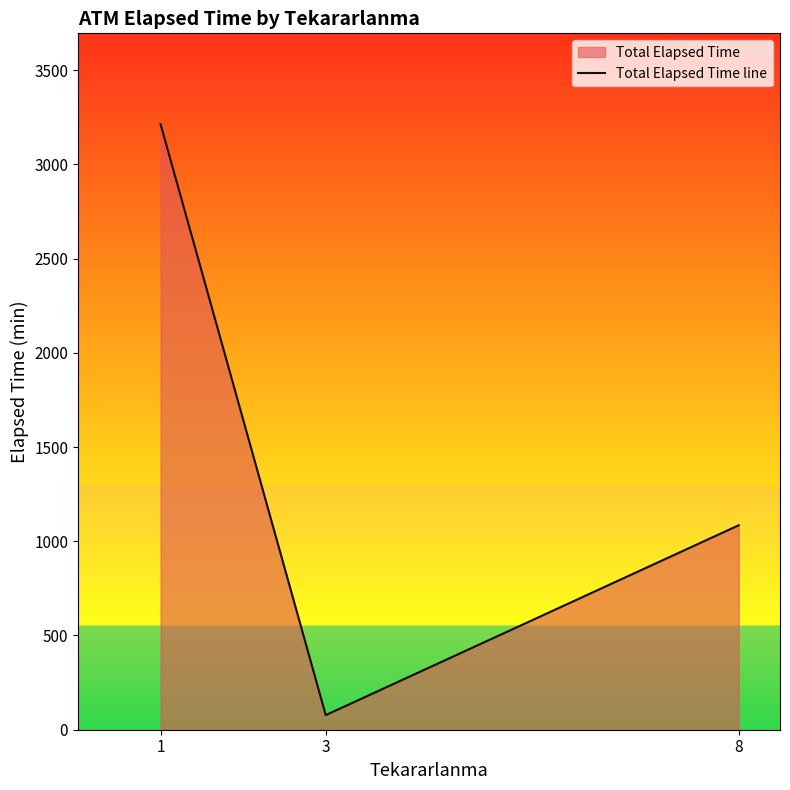

At which label does the data first exceed 1085?

1